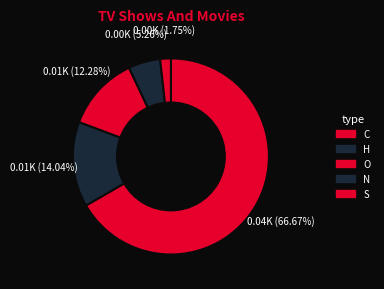

How many segments does this pie chart have?

5